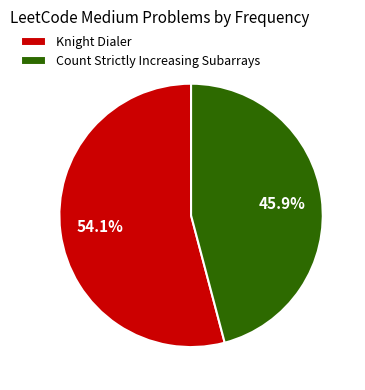

Is it true that Count Strictly Increasing Subarrays is 46% of the pie?

True